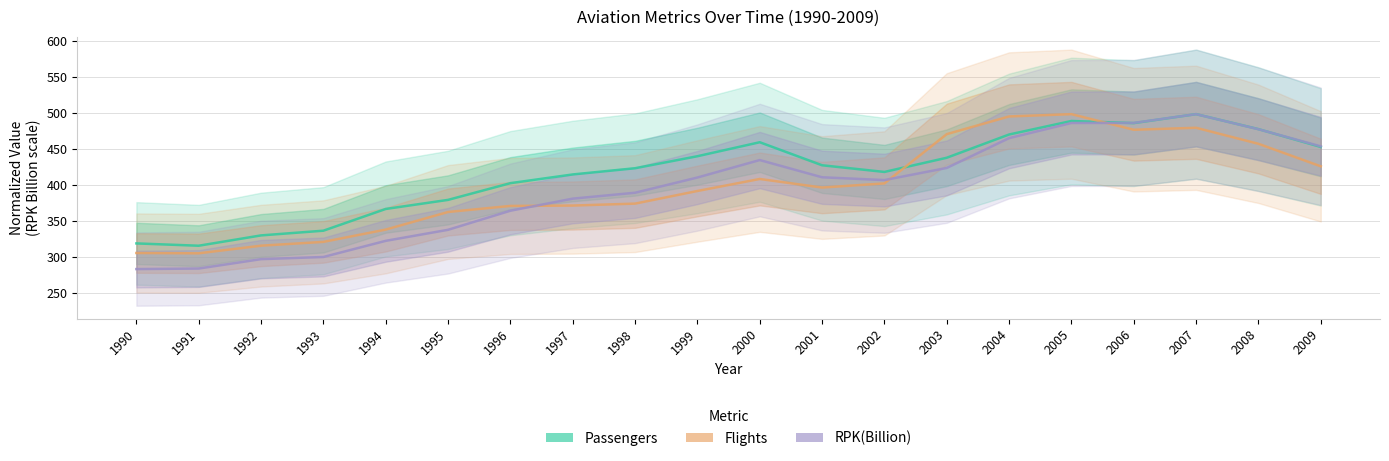

Is it true that Flights equals 152.9 at 2004?

False